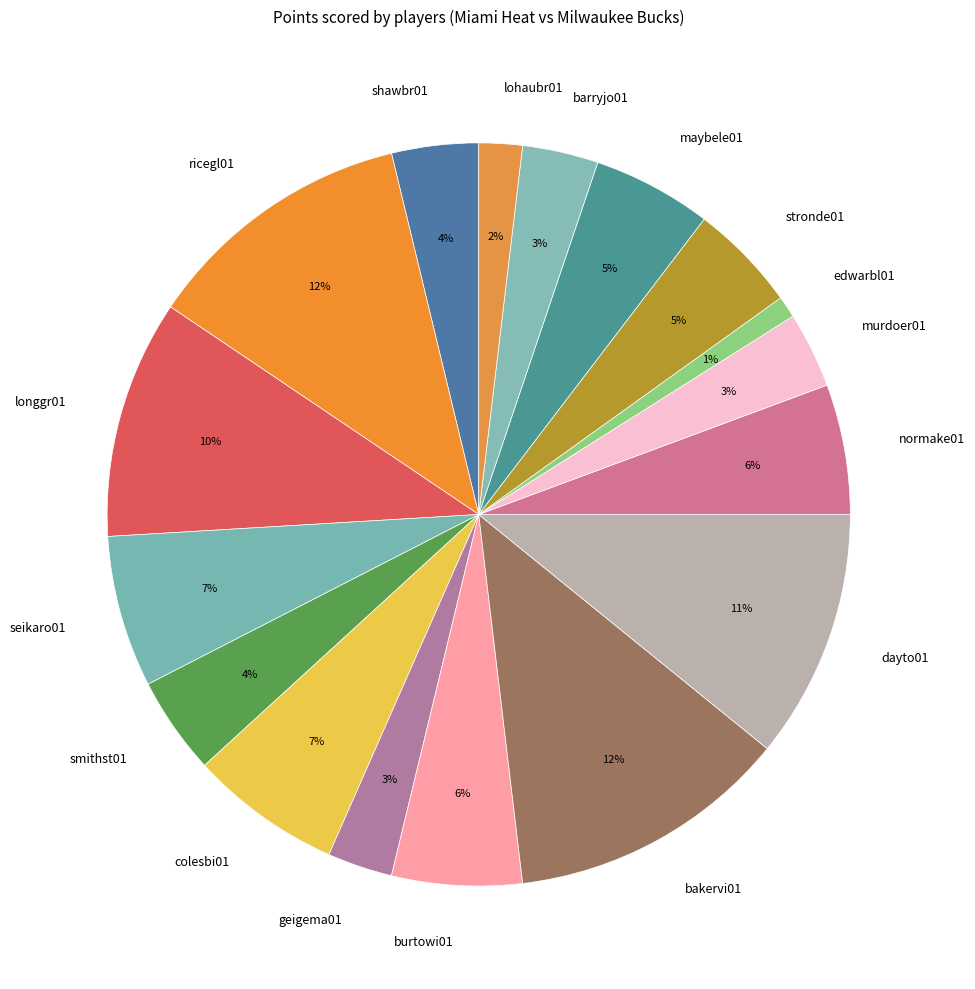

How many segments does this pie chart have?

17